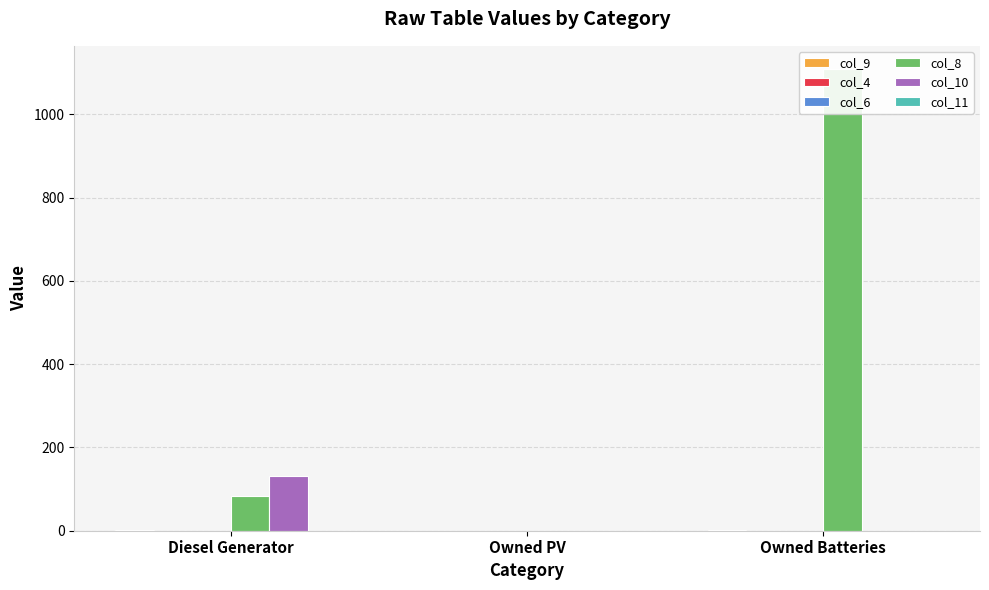

Between Owned Batteries and Diesel Generator, which is larger?

Owned Batteries